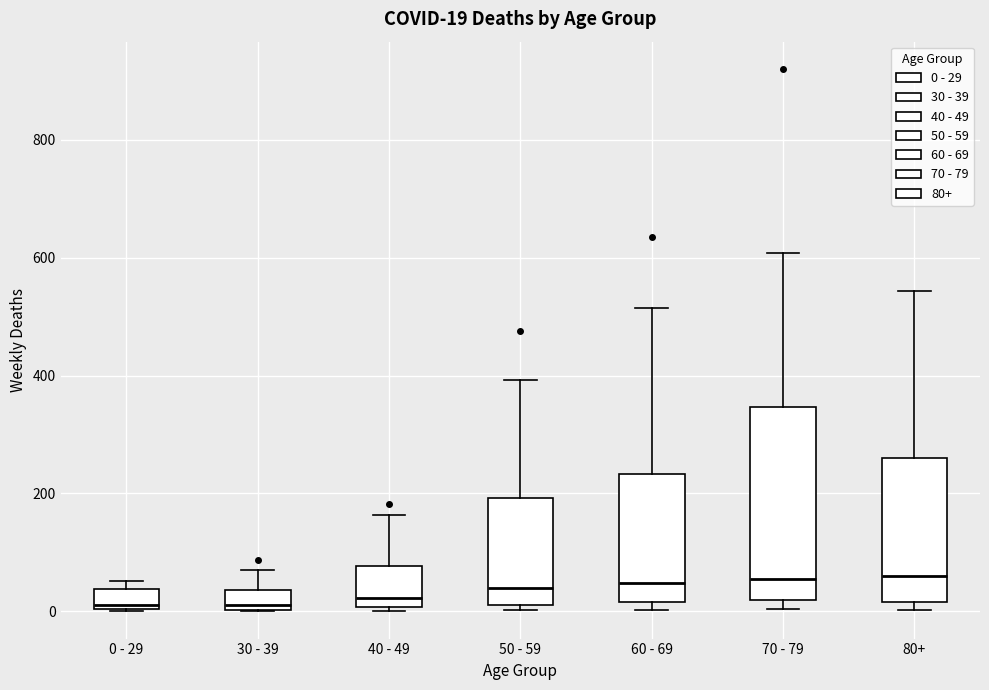

Which box is the tallest, from its lower edge to its upper edge?

70 - 79